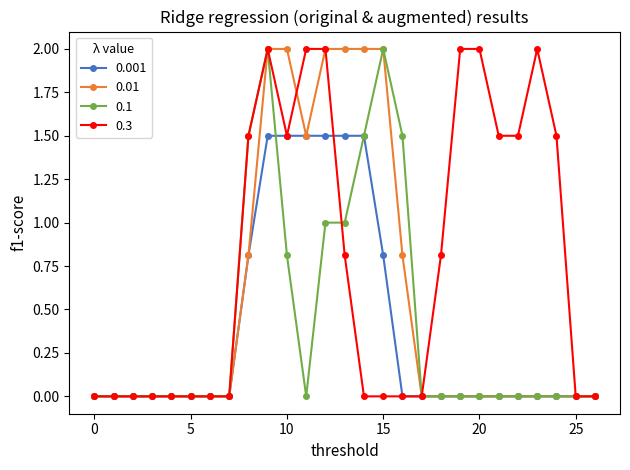

What is the maximum value for 0.1?

2.0